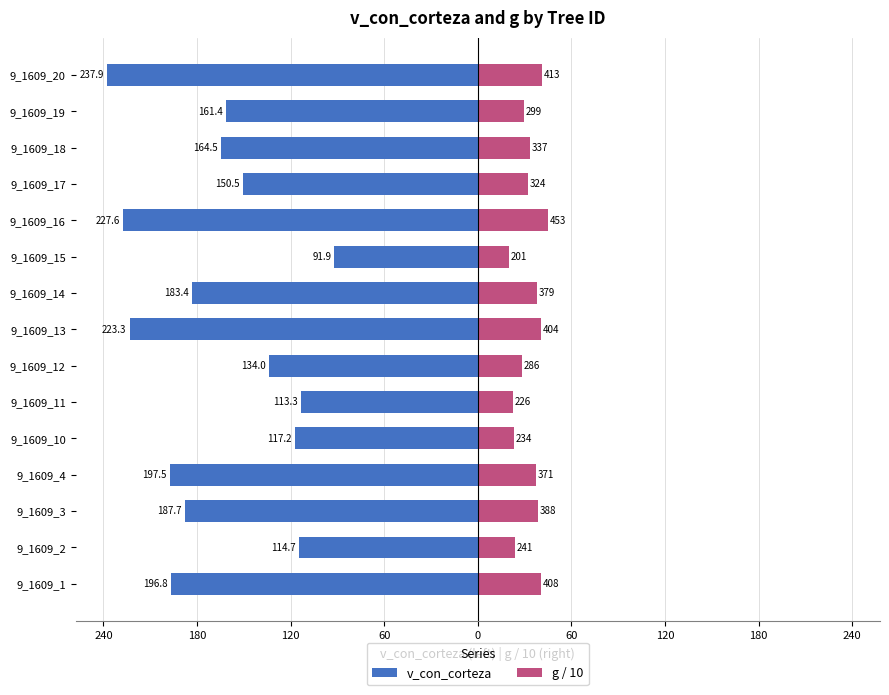

How many values in the v_con_corteza series exceed -164?

7